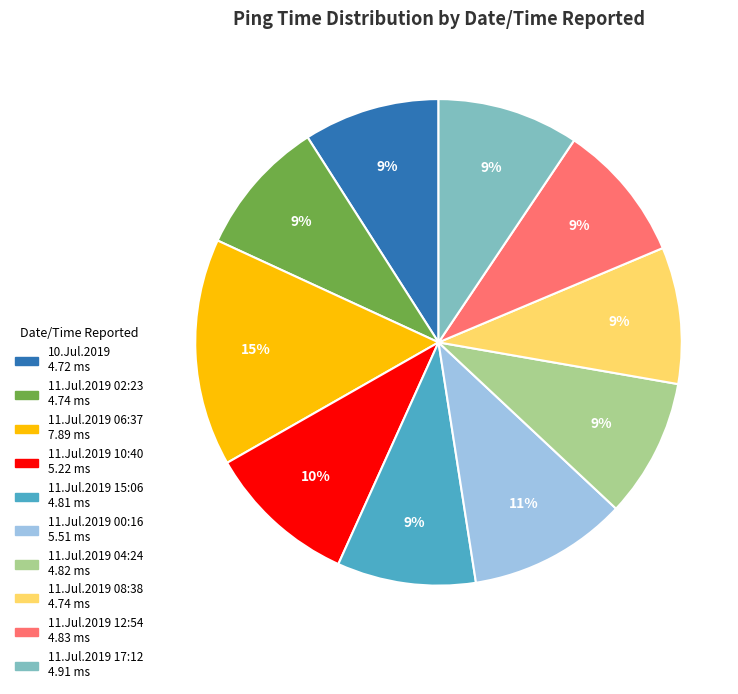

To the nearest percent, what is the combined percentage of 11.Jul.2019 06:37 and 11.Jul.2019 10:40?

25%